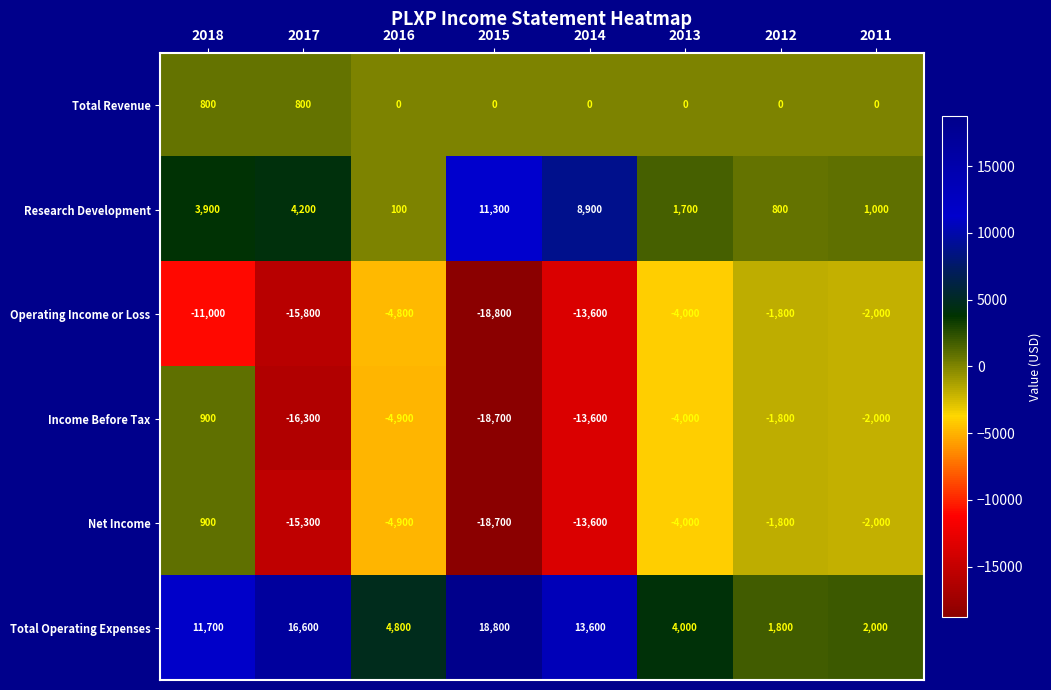

Where does the Operating Income or Loss series first go above -4800?

2013